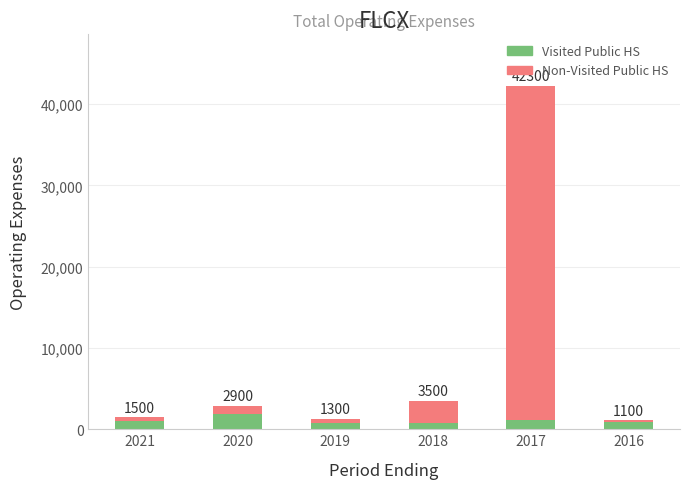

At how many categories does at least one series exceed 39453?

1